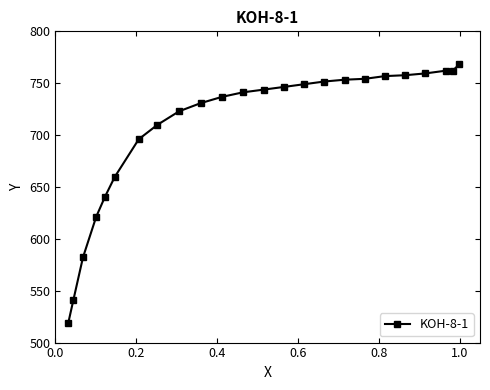

What is the value of the 16th point from the left?

751.6